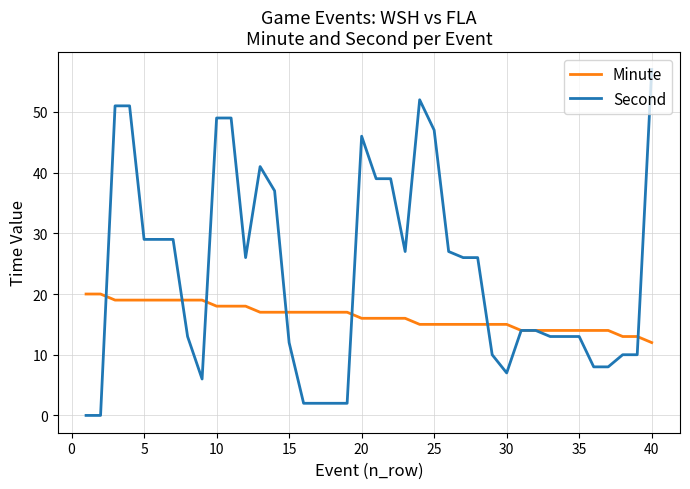

Which series has the largest range (max minus min)?

Second